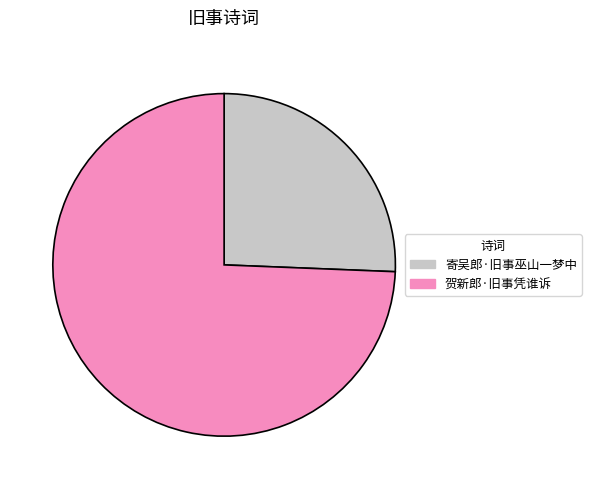

Does 贺新郎·旧事凭谁诉 account for over 50% of the chart?

Yes